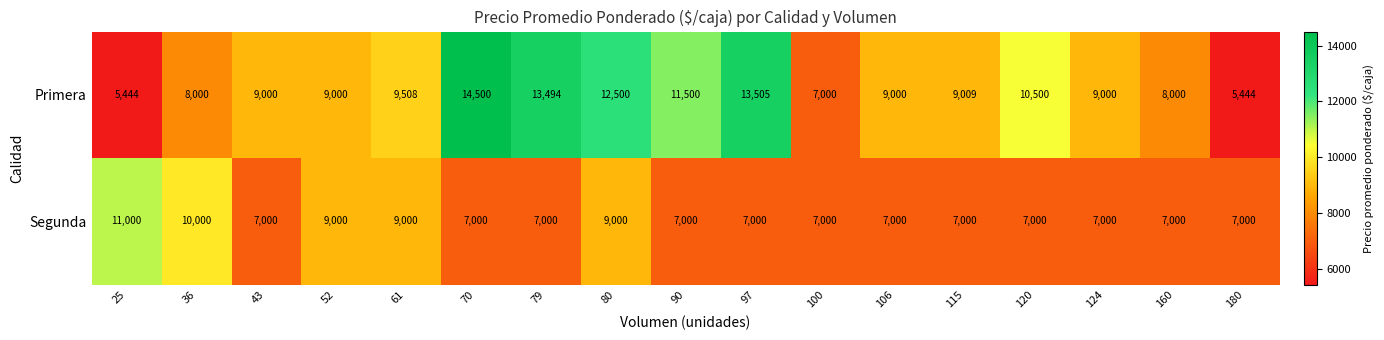

How many data points does each series have?

17